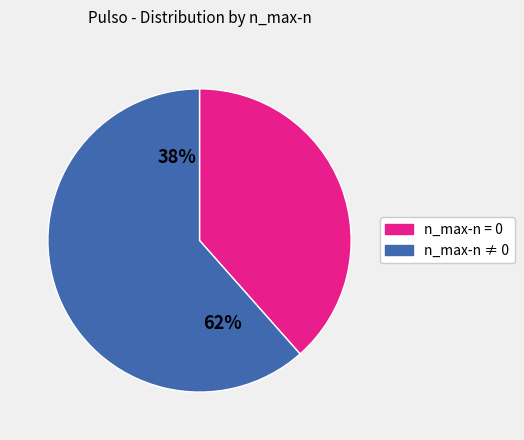

To the nearest percent, what percentage of the pie is 0?

38%